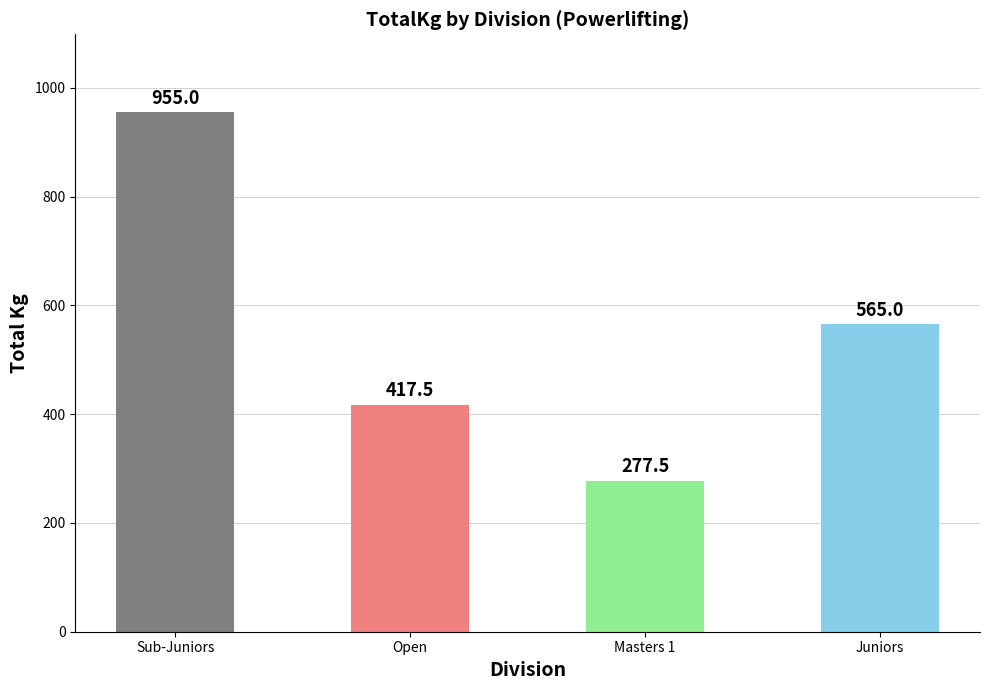

Which label corresponds to the smallest value in the chart?

Masters 1